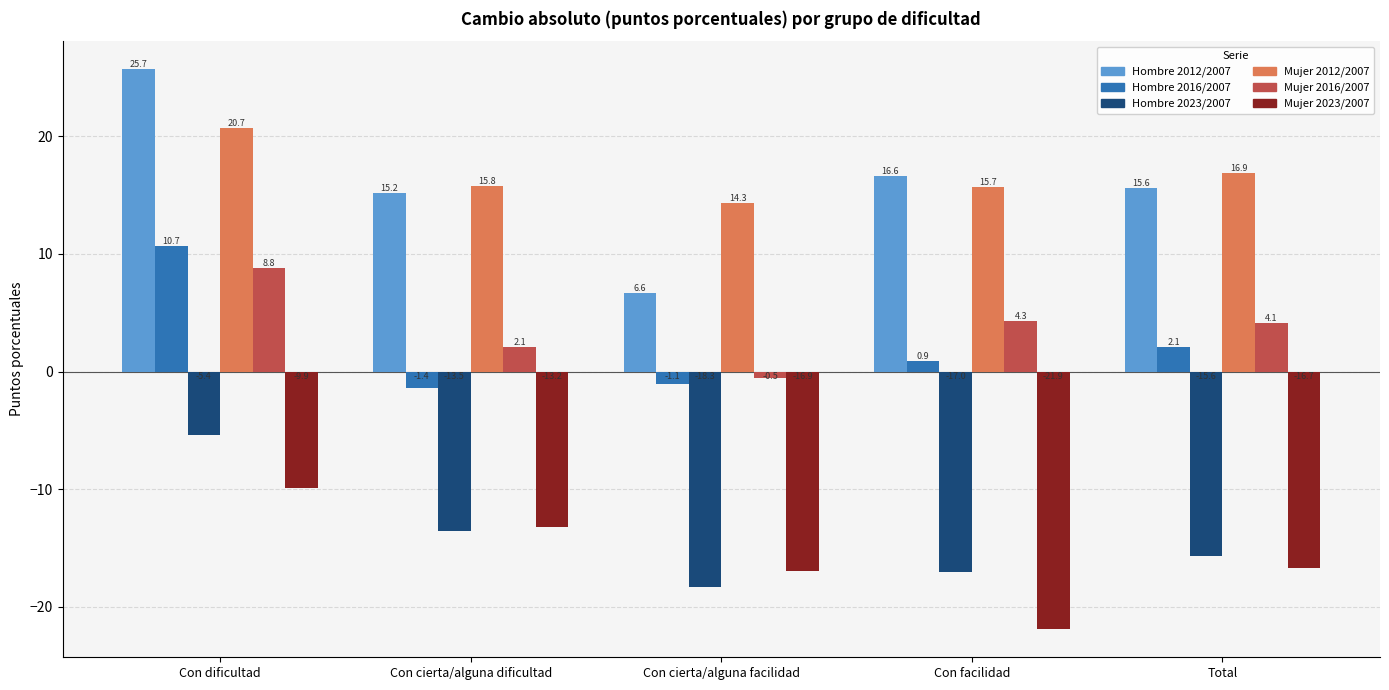

Reading left to right, list all the values displayed in this chart.

Hombre 2012/2007: Con dificultad=25.7	Con cierta/alguna dificultad=15.2	Con cierta/alguna facilidad=6.6	Con facilidad=16.6	Total=15.6
Hombre 2016/2007: Con dificultad=10.7	Con cierta/alguna dificultad=-1.4	Con cierta/alguna facilidad=-1.1	Con facilidad=0.9	Total=2.1
Hombre 2023/2007: Con dificultad=-5.4	Con cierta/alguna dificultad=-13.5	Con cierta/alguna facilidad=-18.3	Con facilidad=-17.0	Total=-15.6
Mujer 2012/2007: Con dificultad=20.7	Con cierta/alguna dificultad=15.8	Con cierta/alguna facilidad=14.3	Con facilidad=15.7	Total=16.9
Mujer 2016/2007: Con dificultad=8.8	Con cierta/alguna dificultad=2.1	Con cierta/alguna facilidad=-0.5	Con facilidad=4.3	Total=4.1
Mujer 2023/2007: Con dificultad=-9.9	Con cierta/alguna dificultad=-13.2	Con cierta/alguna facilidad=-16.9	Con facilidad=-21.9	Total=-16.7